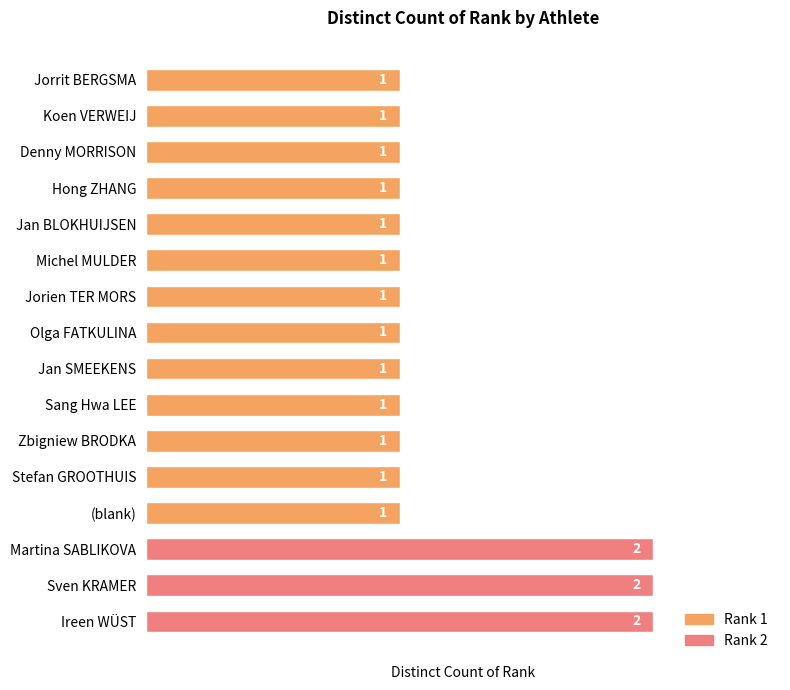

What is the sum of all values?

19